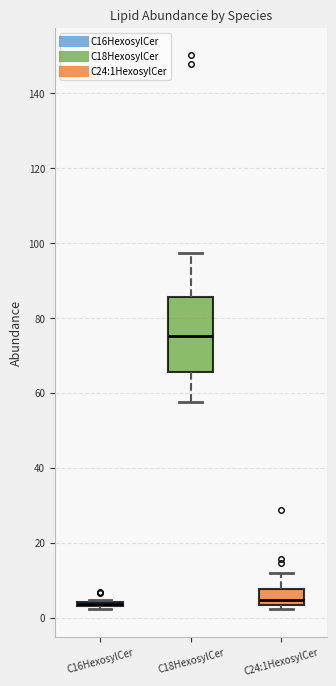

Reading left to right, read every box against the y-axis: the position of its median line, the range the box covers, and the ends of its whiskers. The values are not printed on the chart, so give them approximately, as read against the axis.

C16HexosylCer: box collapsed to a line at 4, whiskers 2 to 4
C18HexosylCer: median 76, box 66 to 86, whiskers 58 to 98
C24:1HexosylCer: median 4 (just above the box's lower edge), box 4 to 8, whiskers 2 to 12